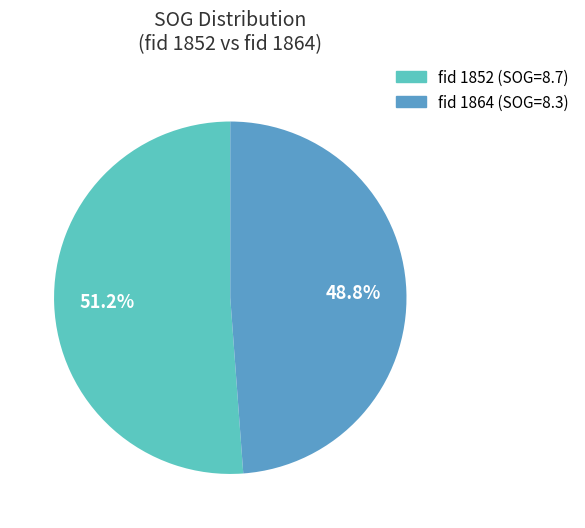

Is there any slice that represents more than half of the pie?

Yes